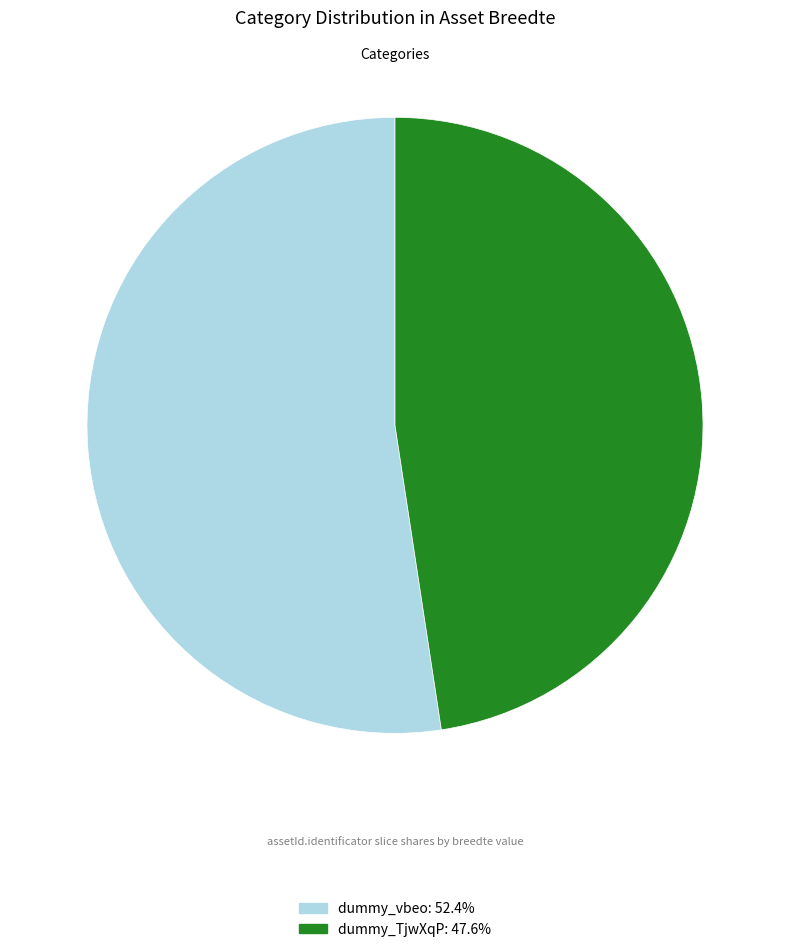

Is the sum of dummy_TjwXqP and dummy_vbeo greater than half?

Yes